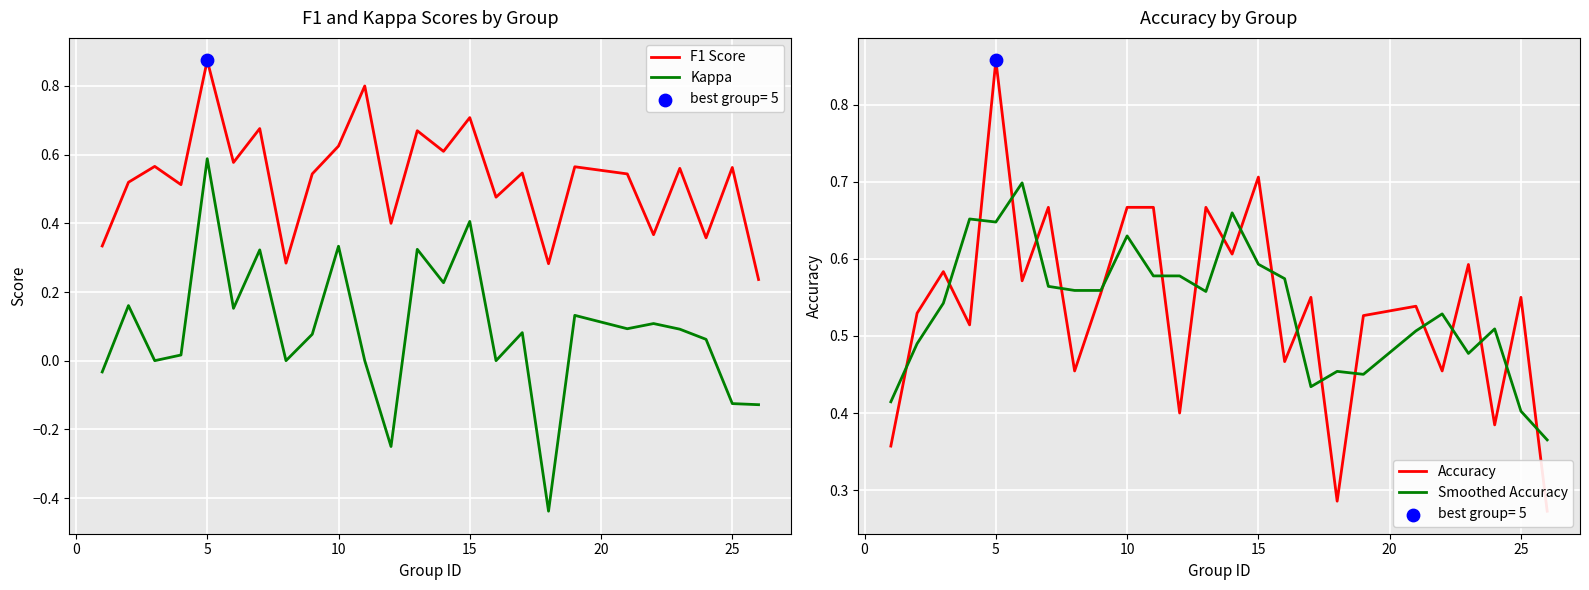

Is the value of Kappa at −5 greater than the value of Smoothed Accuracy at 10?

No